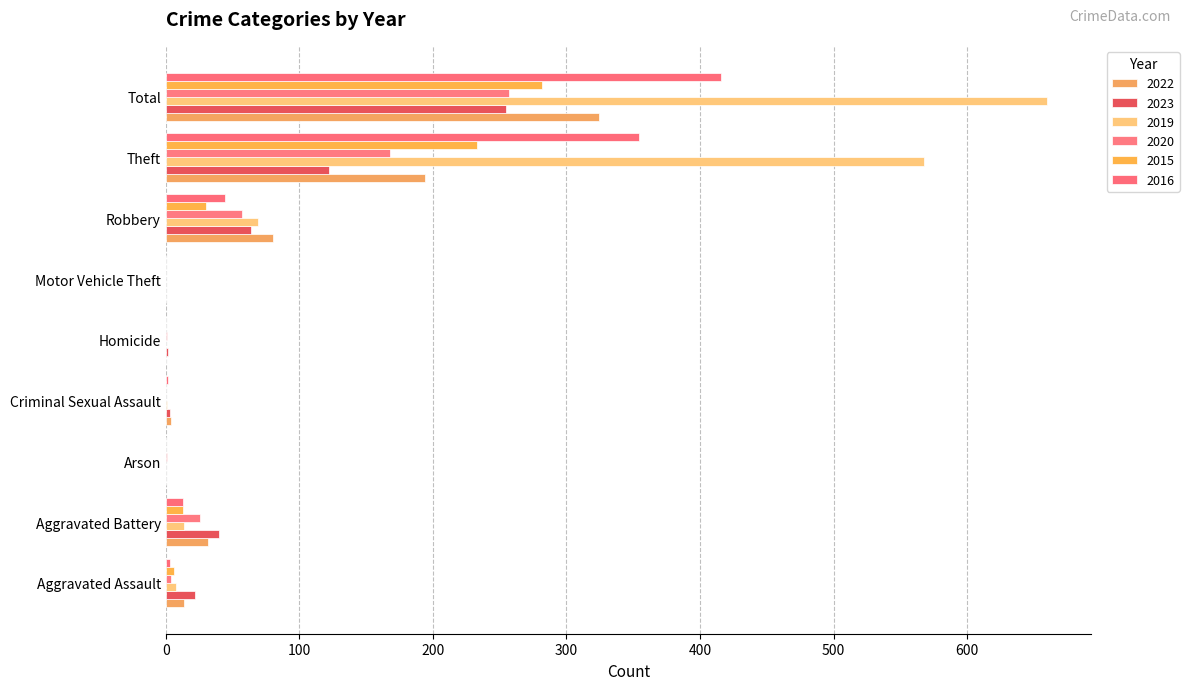

What is the value of the 2016 bar at the 8th from the left?

354